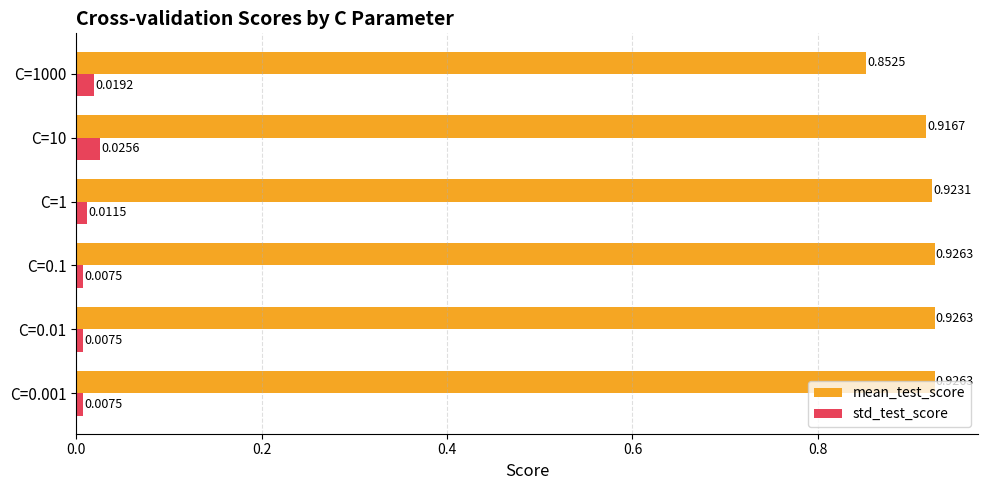

At which category is the sum across all series the highest?

C=10